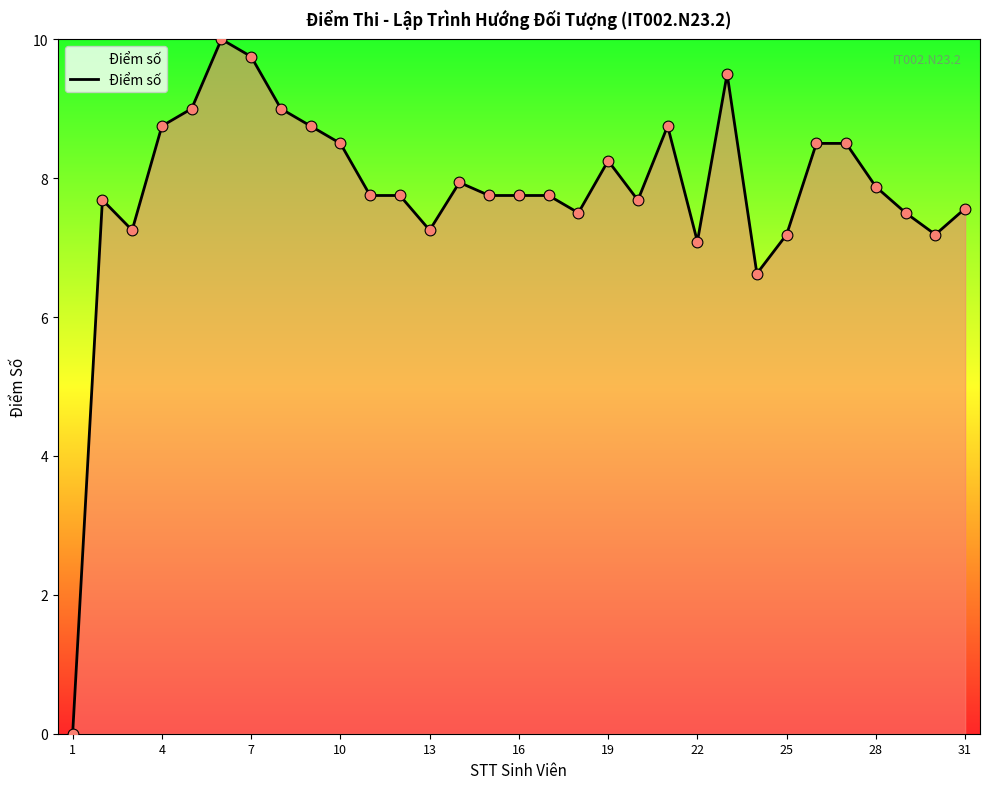

What is the difference between the maximum and minimum values?

10.0